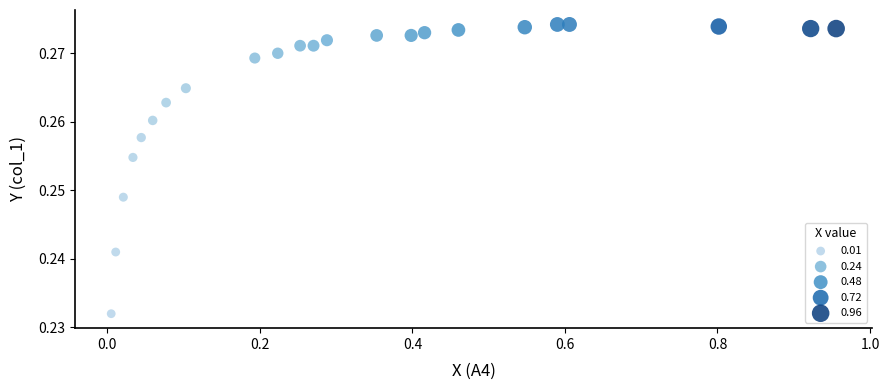

What is the range of X values (max minus min)?

1.0